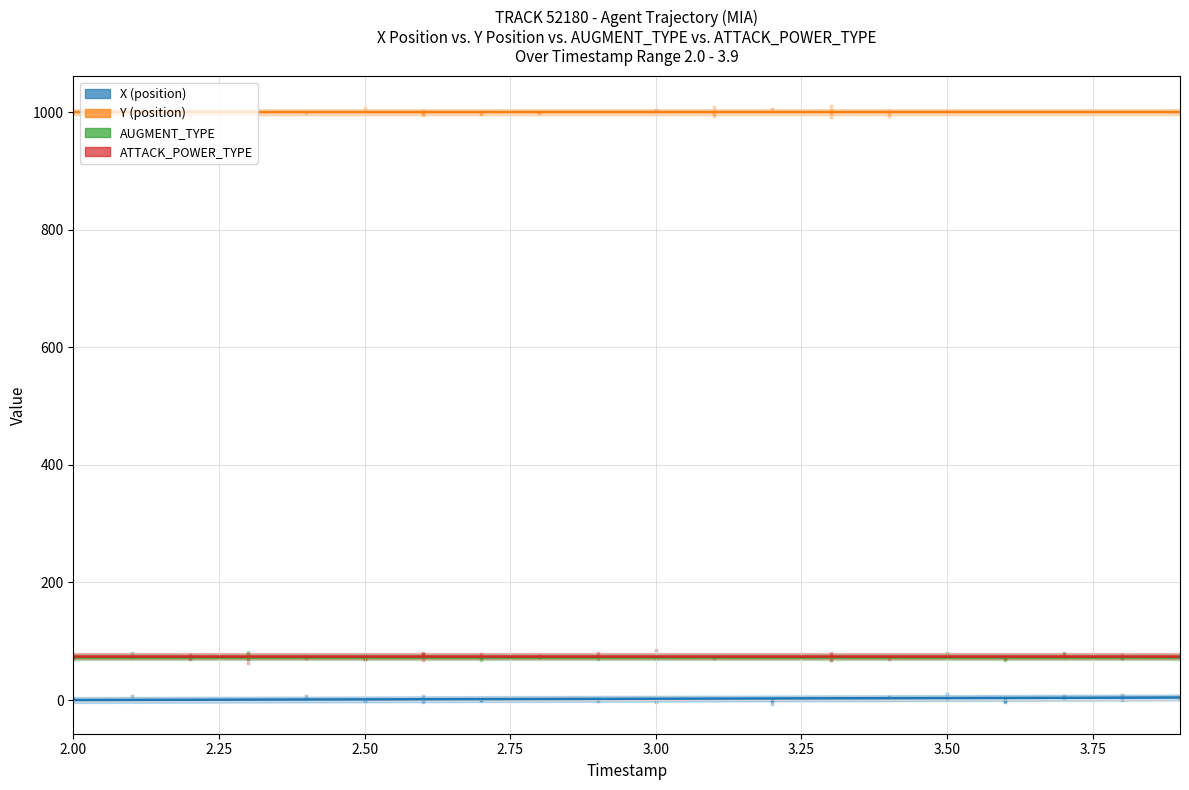

At how many categories does at least one series exceed 388?

20